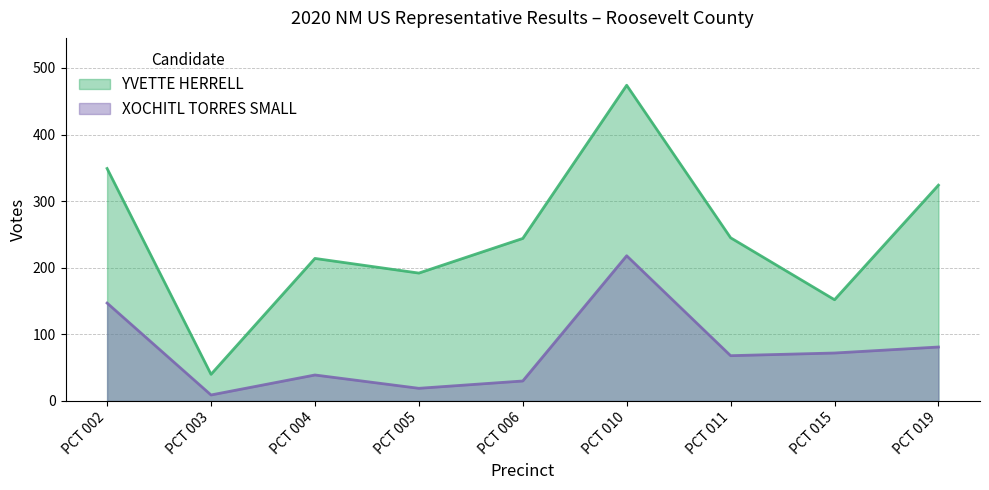

How many interior local peaks does the YVETTE HERRELL series have?

2